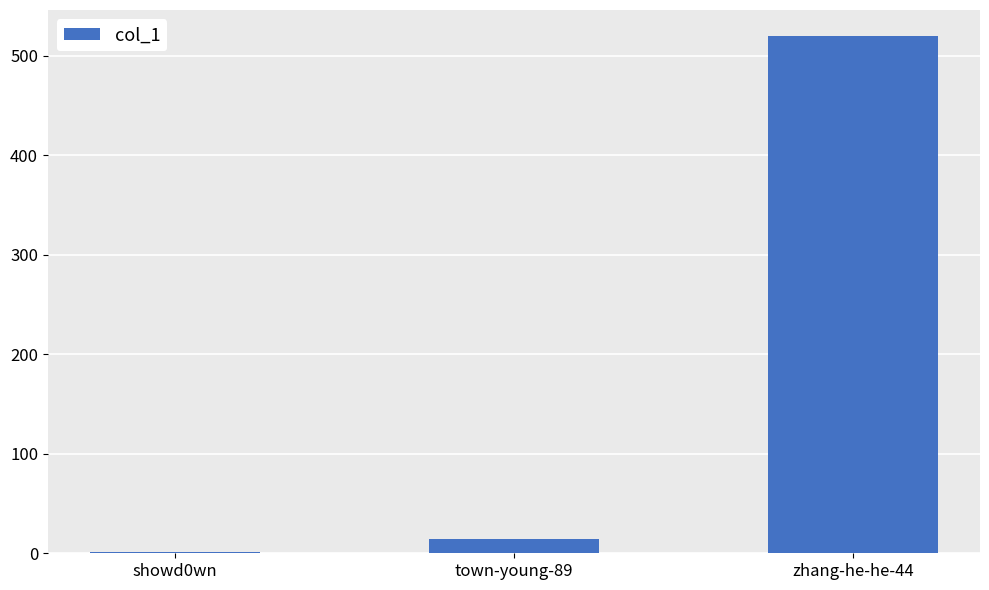

What is the sum of the values at town-young-89 and zhang-he-he-44?

534